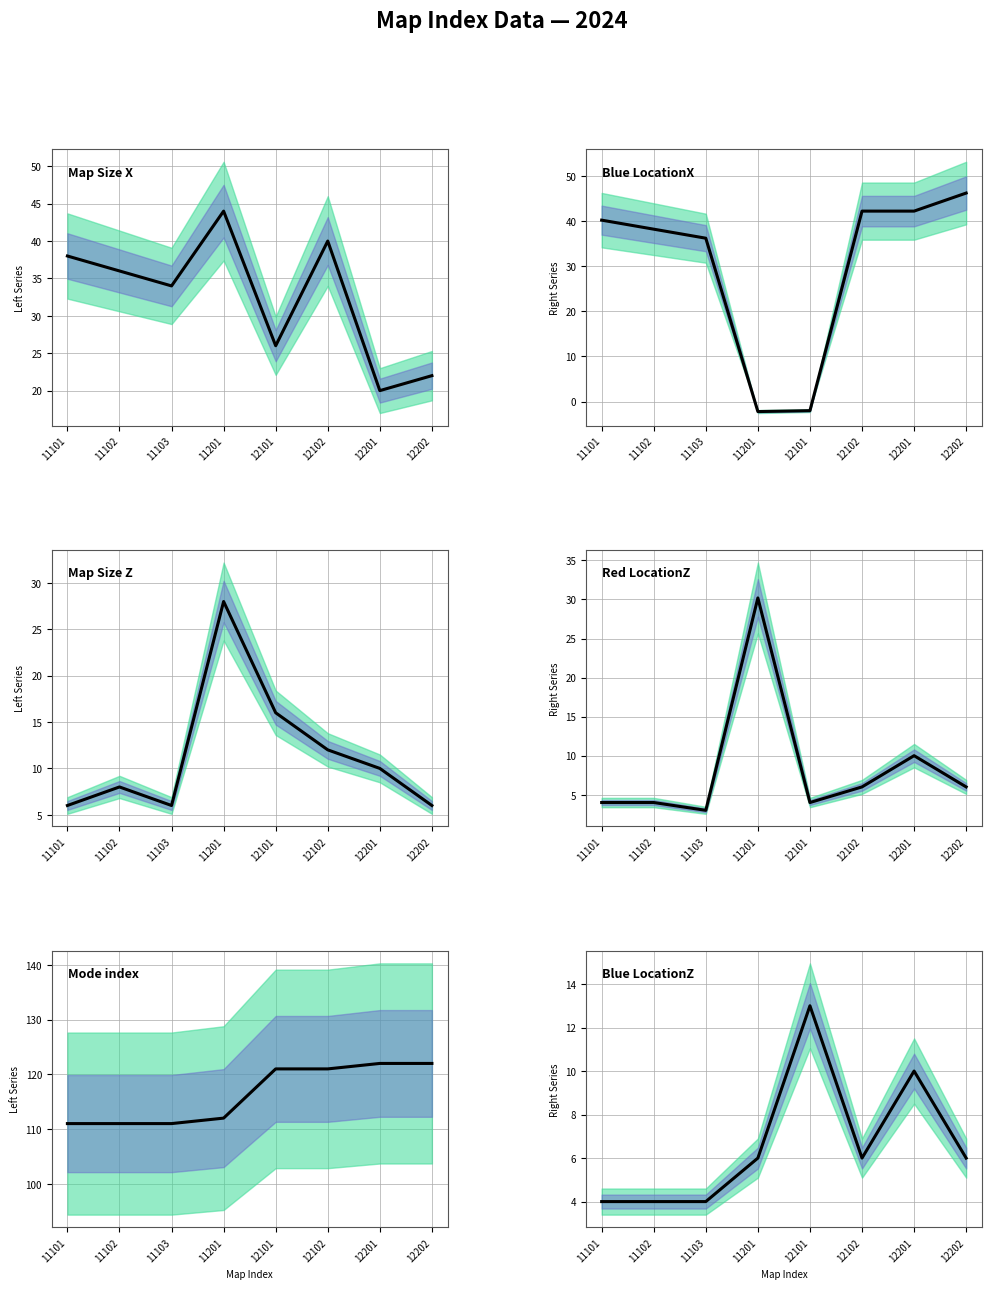

The Statue_Team_Blue_LocationX series shows 24.7 at 11102. True or false?

False